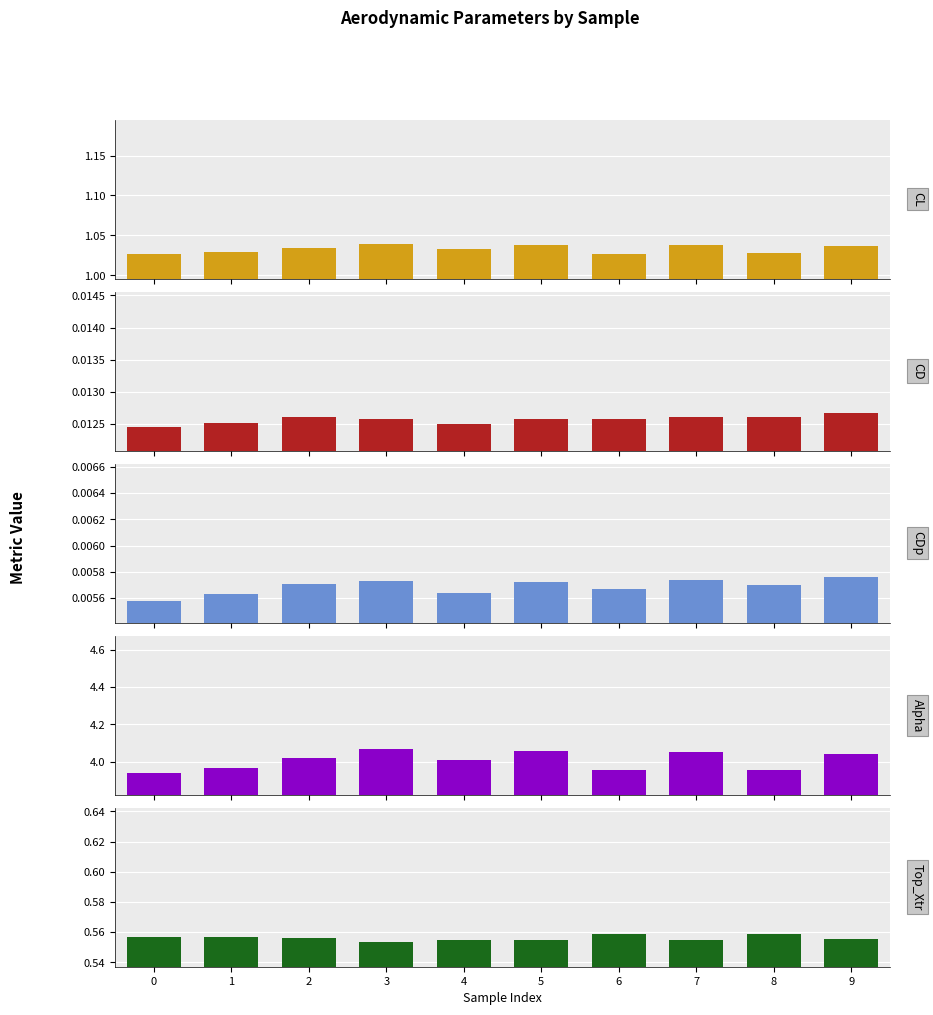

The Alpha series shows 3.9 at 0. True or false?

True